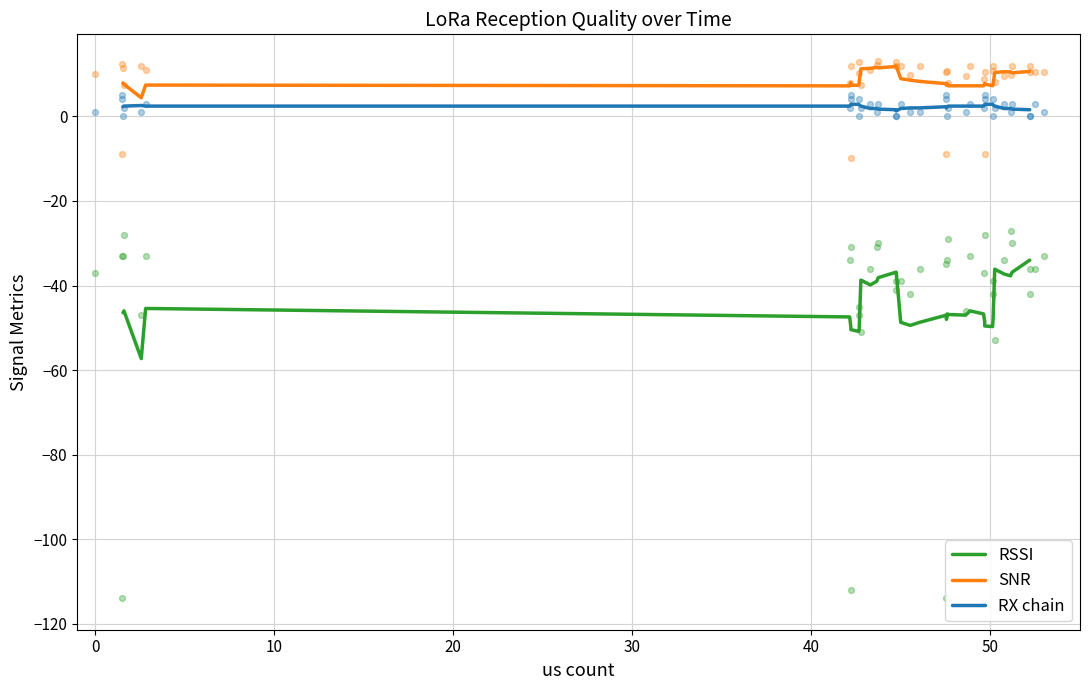

Which series reaches the minimum Y coordinate?

RSSI